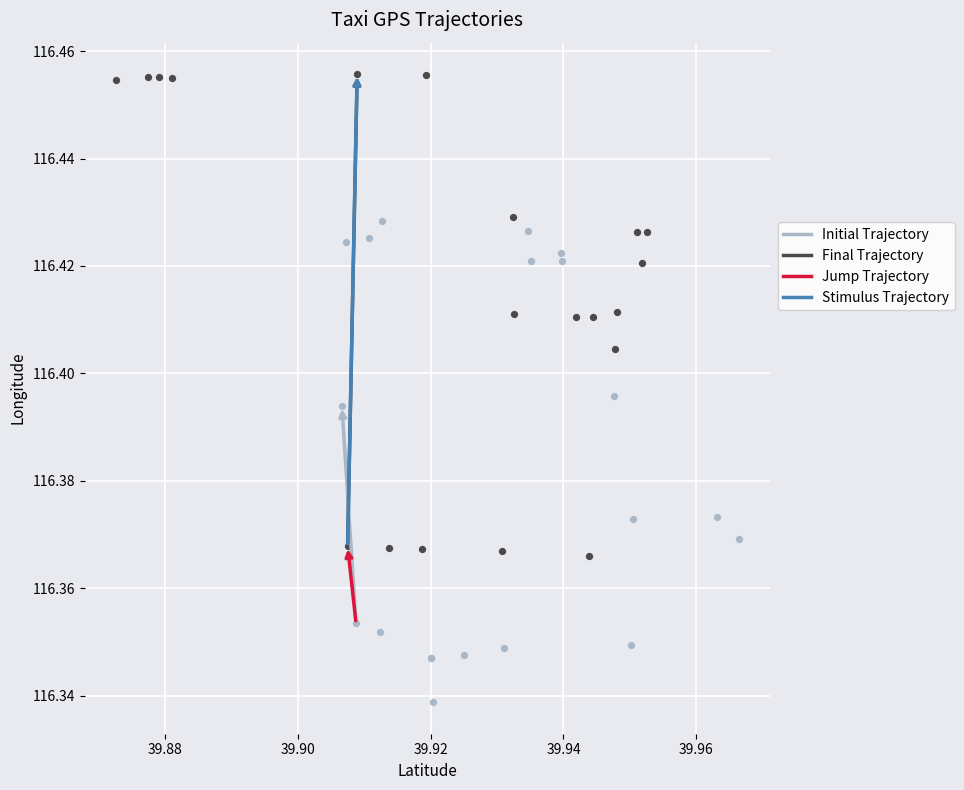

Which series contains the lowest Y value?

Initial Trajectory